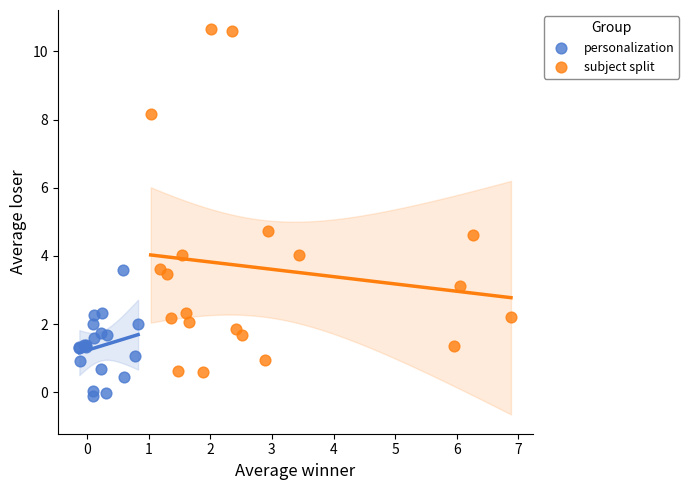

Which series reaches the maximum Y coordinate?

subject split